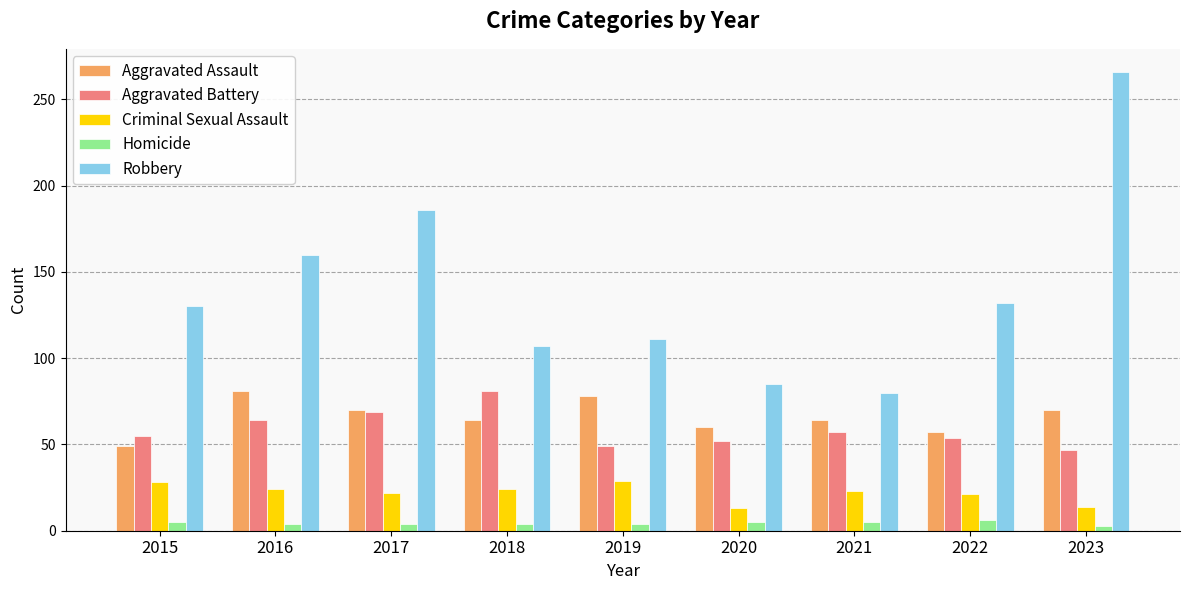

How many distinct data groups are displayed?

5